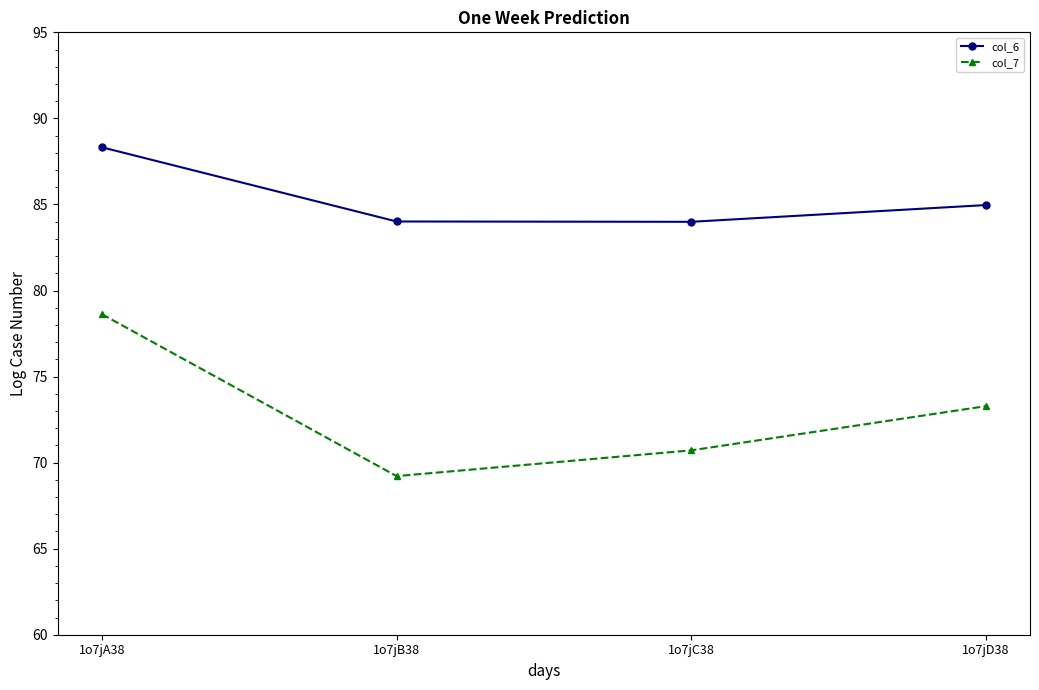

True or false: col_7 and col_6 intersect in this chart.

False